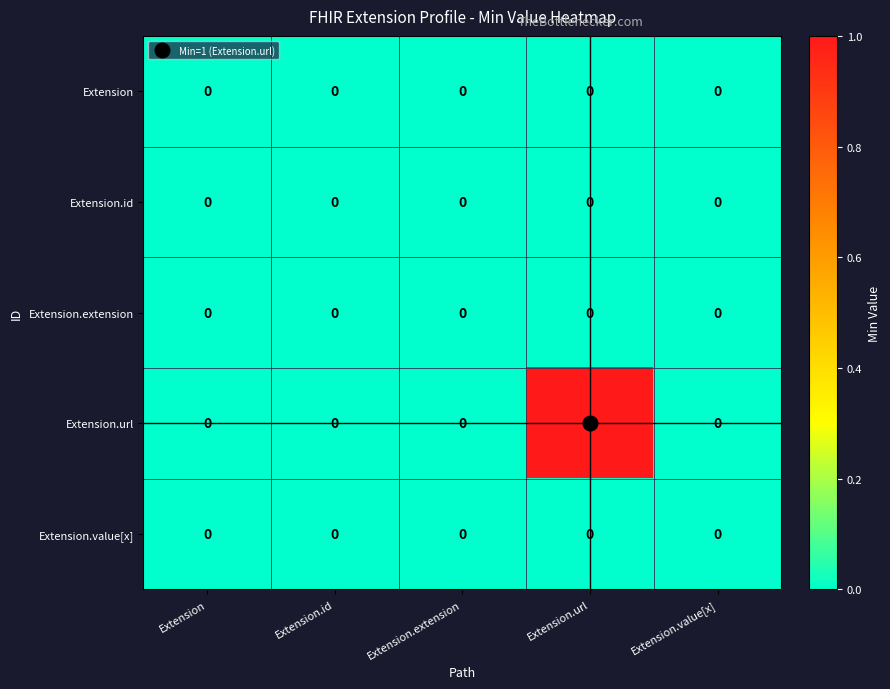

Which series has the largest range (max minus min)?

Extension.url